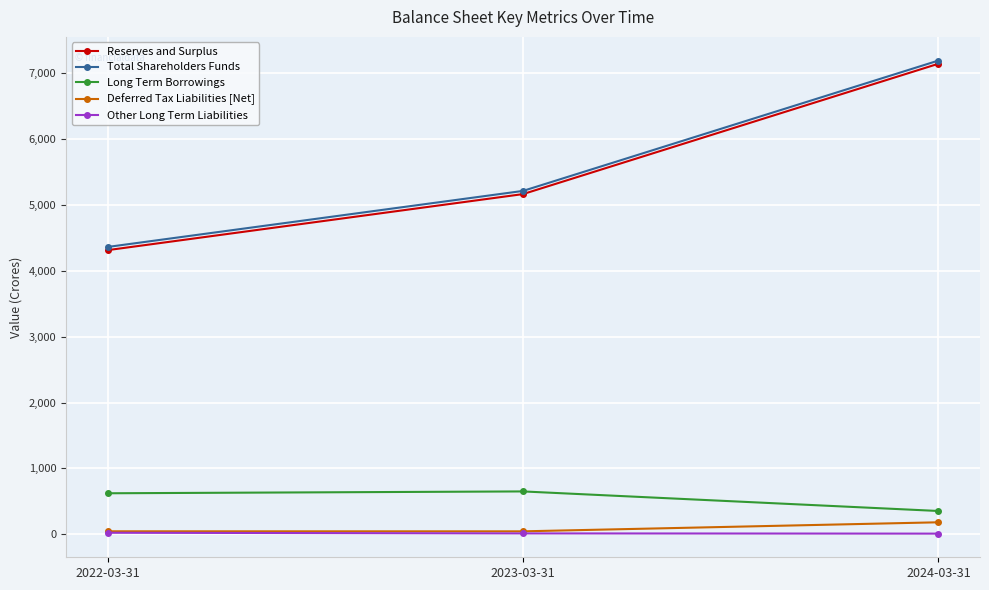

The value of Total Shareholders Funds at 2024-03-31 is 4880.2. True or false?

False